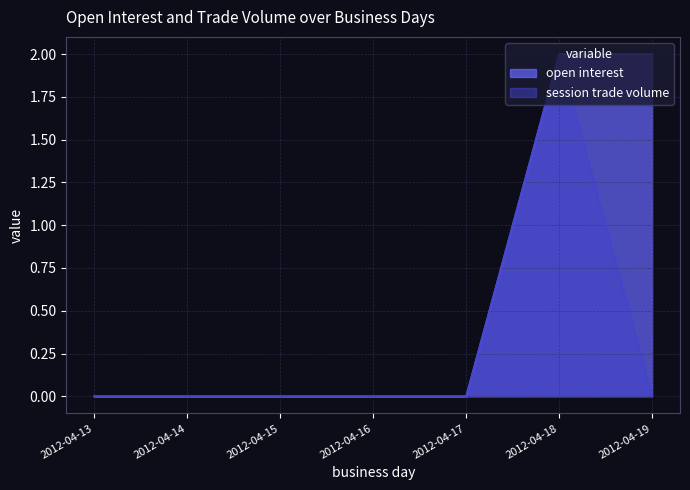

What are all the series names shown in the legend?

open interest, session trade volume